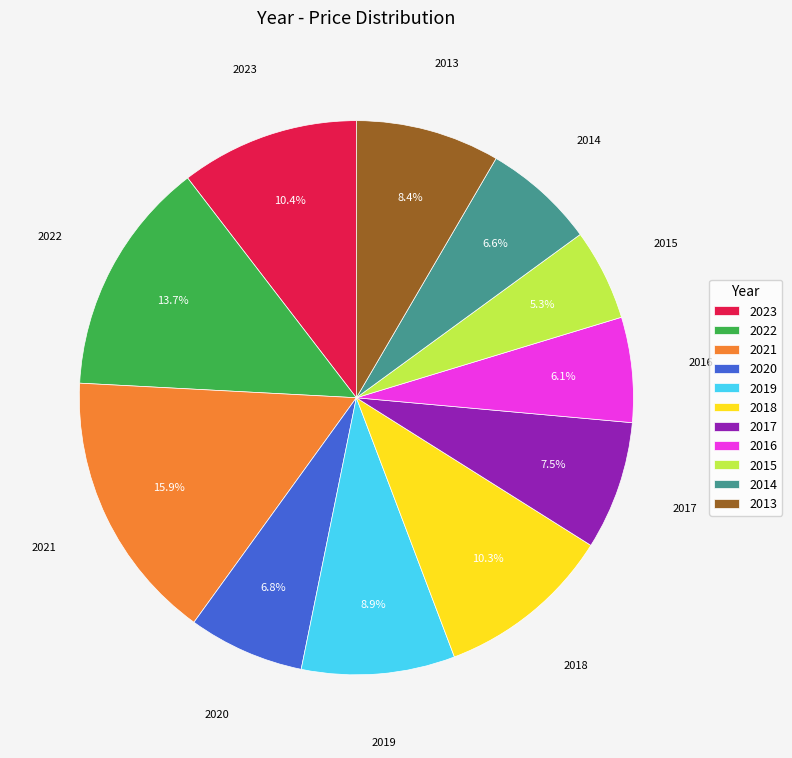

Combined, do 2018 and 2022 account for over 50%?

No